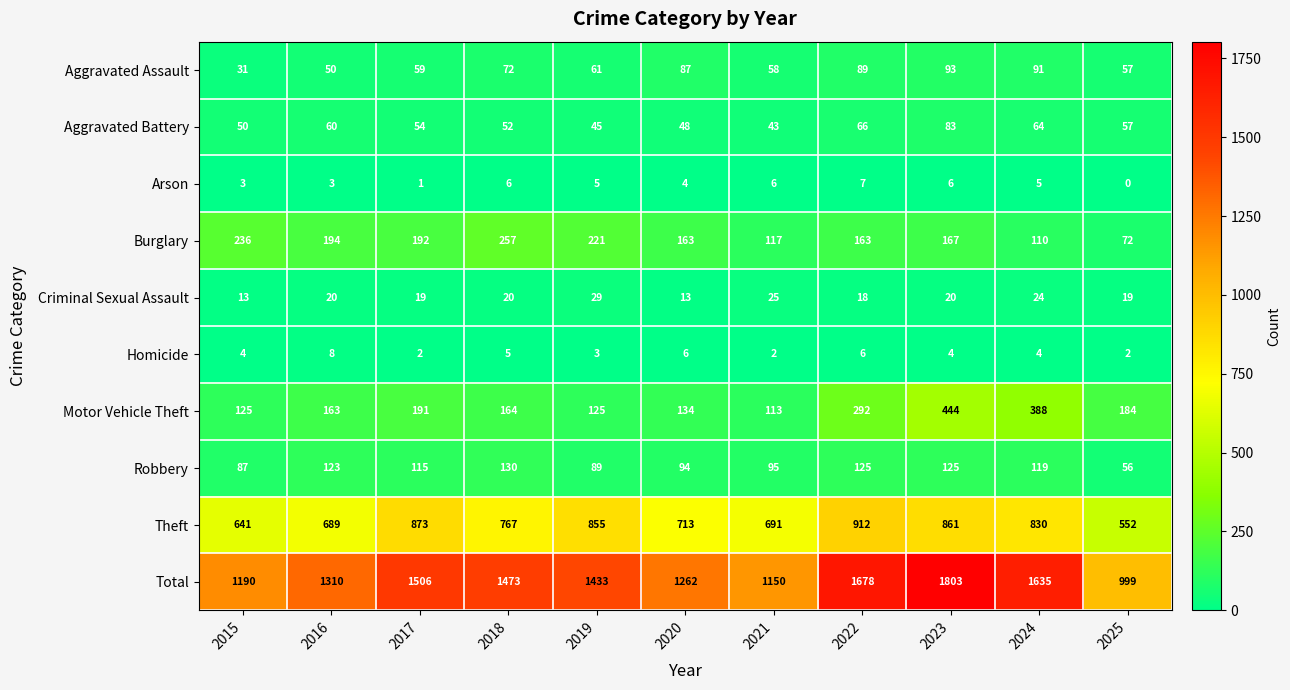

List the series in order of their peak value, highest first.

Total, Theft, Motor Vehicle Theft, Burglary, Robbery, Aggravated Assault, Aggravated Battery, Criminal Sexual Assault, Homicide, Arson